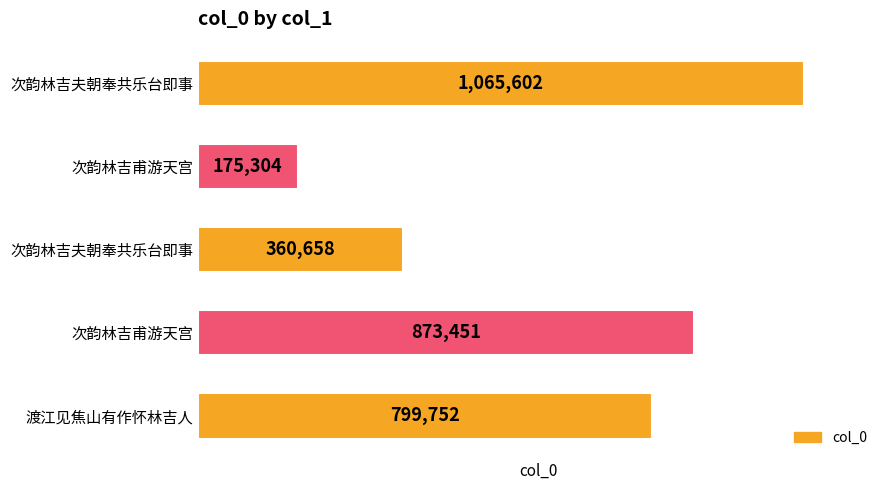

Rank the categories by value from lowest to highest.

次韵林吉甫游天宫, 次韵林吉夫朝奉共乐台即事, 渡江见焦山有作怀林吉人, 次韵林吉甫游天宫, 次韵林吉夫朝奉共乐台即事